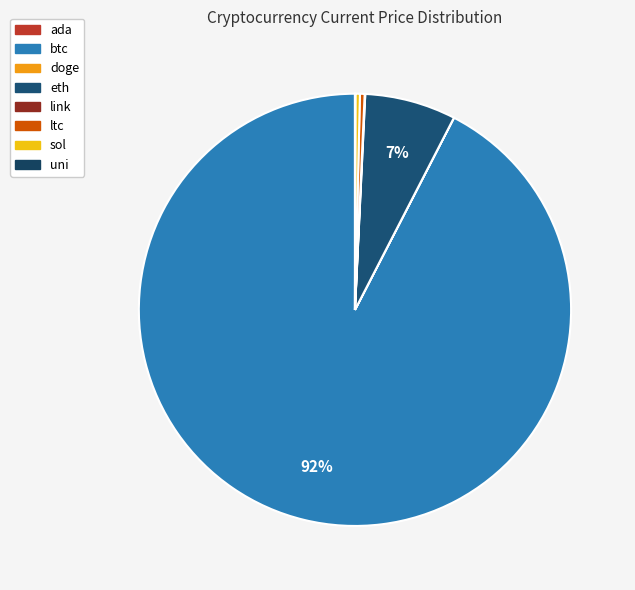

Is it true that ltc is 0% of the pie?

True